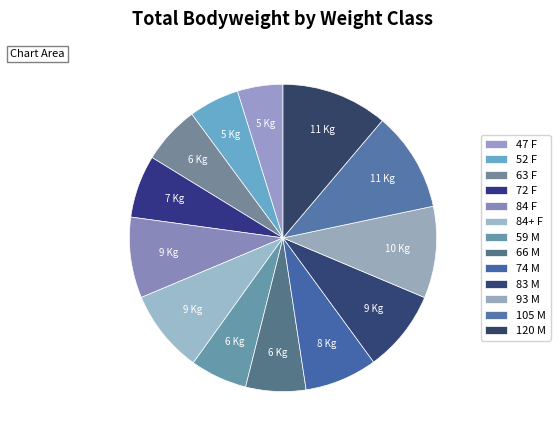

How many segments does this pie chart have?

13